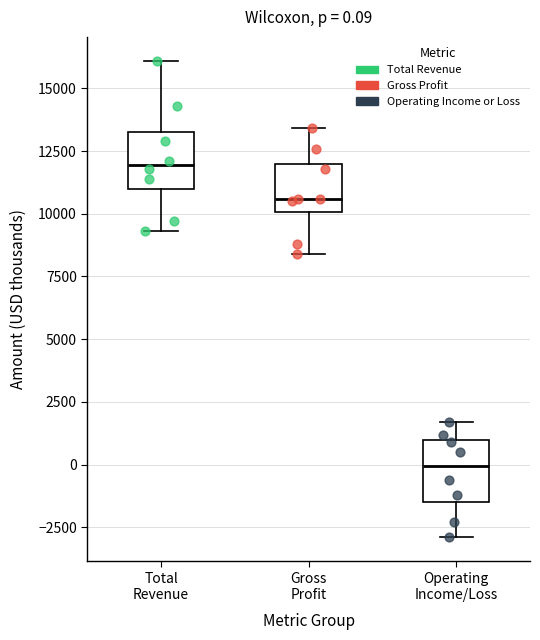

Which box's median line is the lowest?

Operating Income/Loss